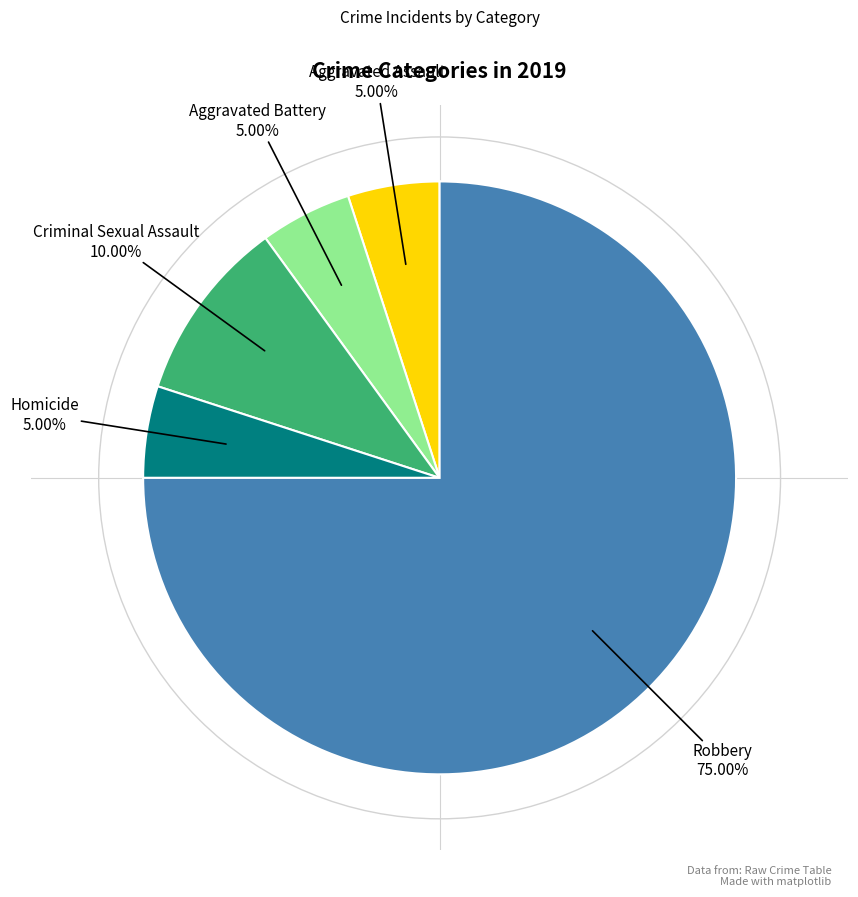

What is the ratio of the value at Aggravated Assault to the value at Aggravated Battery?

1.0